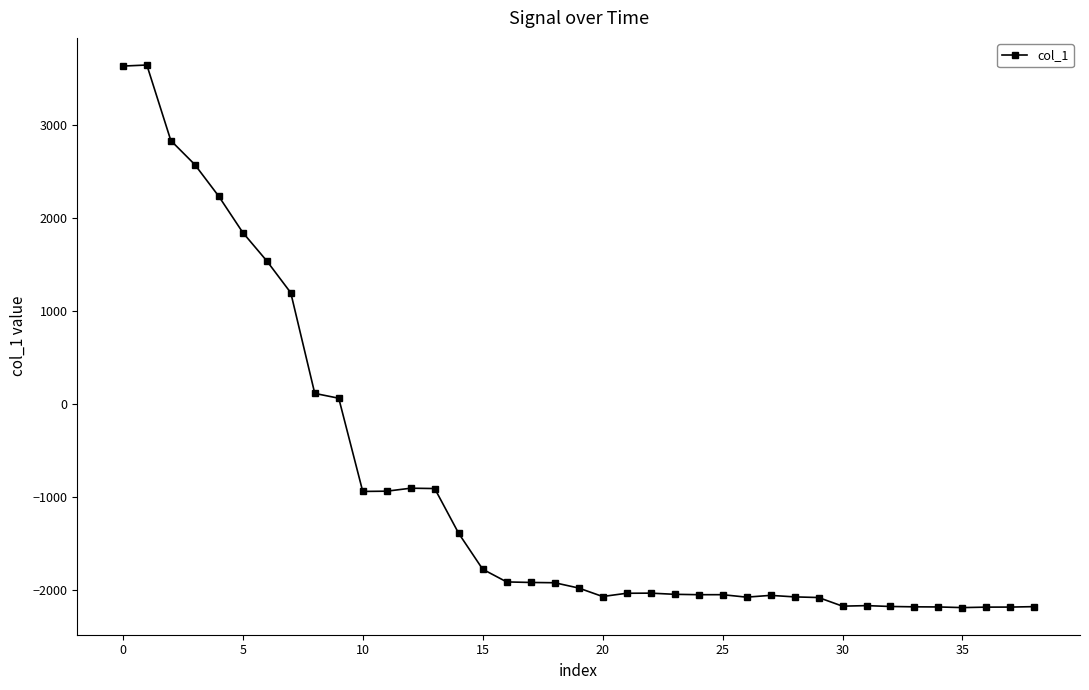

What is the greatest value displayed?

3639.1